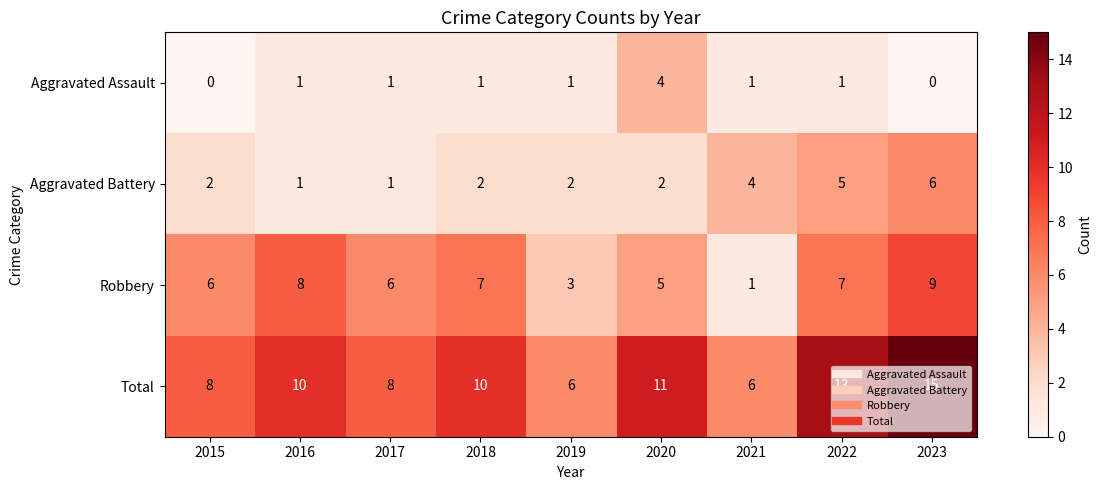

Which series has the largest total across all categories?

Total